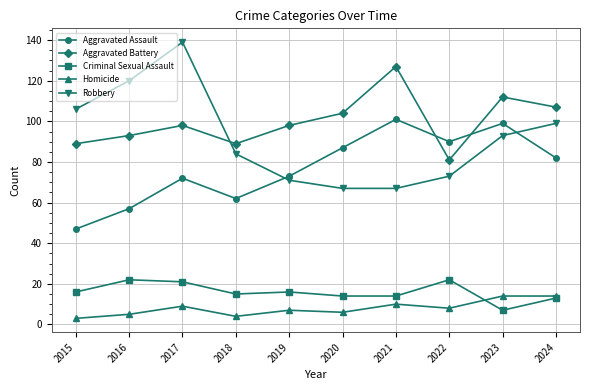

Is the value of Robbery at 2015 greater than the value of Aggravated Battery at 2016?

Yes